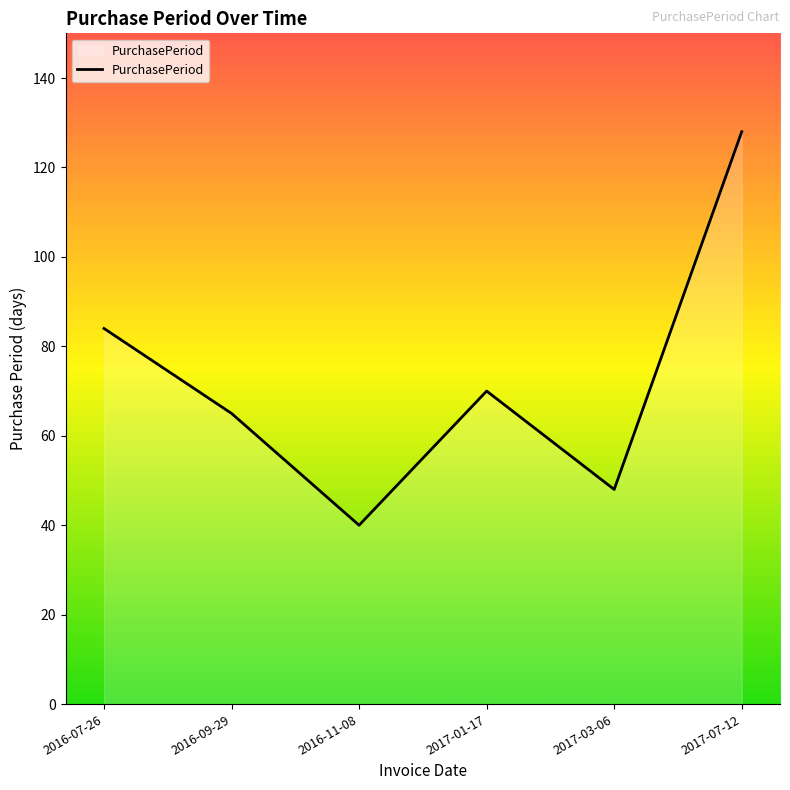

List the labels in order of value, smallest first.

2016-11-08, 2017-03-06, 2016-09-29, 2017-01-17, 2016-07-26, 2017-07-12